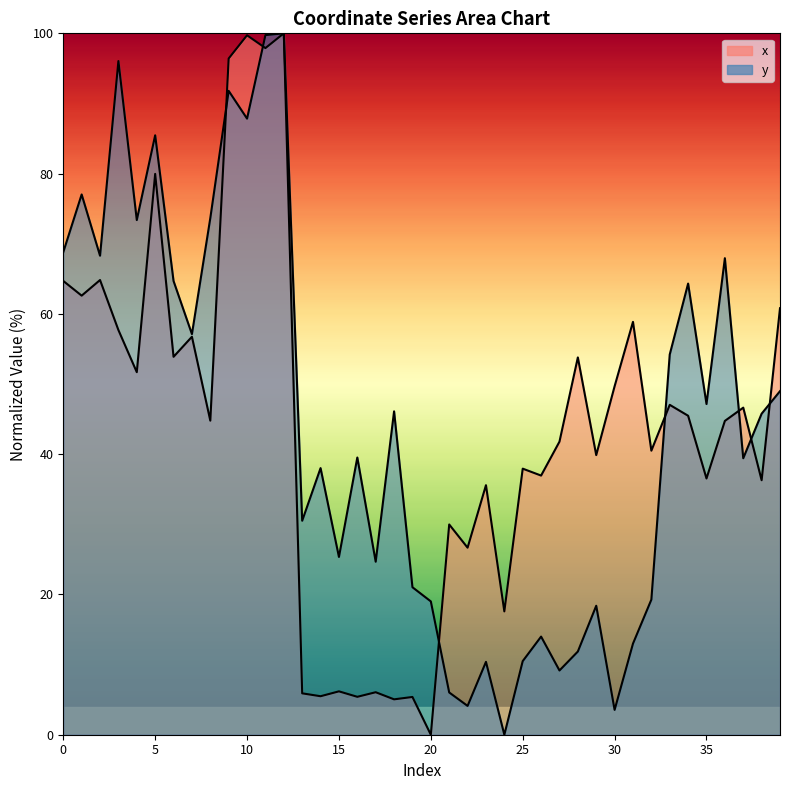

What is the sum of all y values?

1776.1